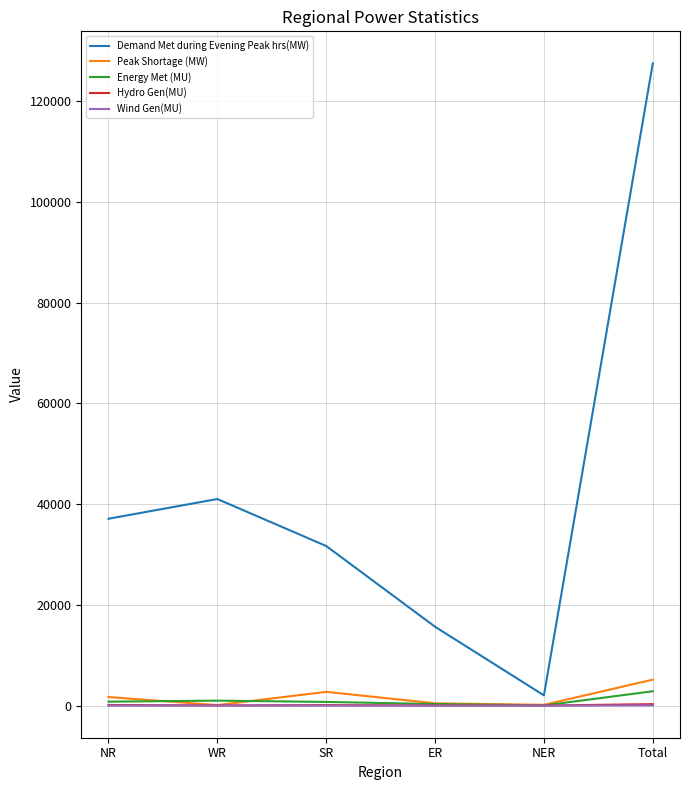

At which category is the sum across all series the highest?

Total